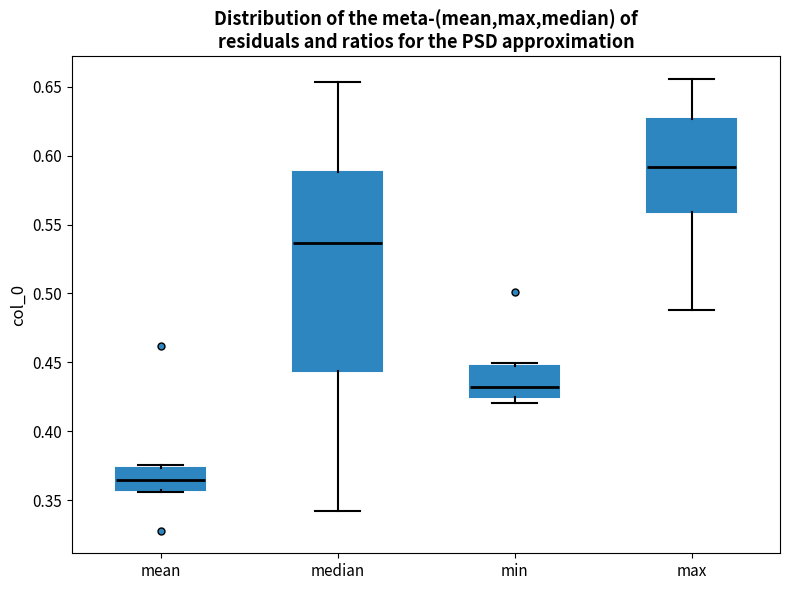

Which box is the tallest, from its lower edge to its upper edge?

median